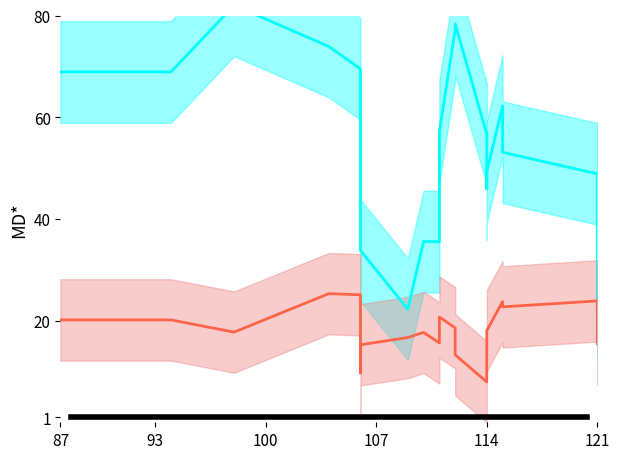

How many lines are shown in the chart?

2